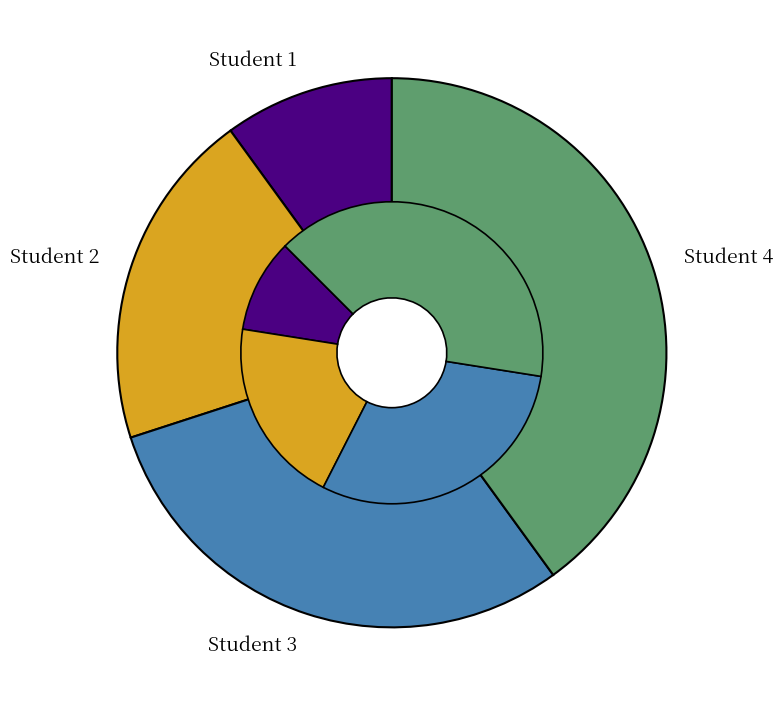

What percentage do Student 2 and Student 1 together represent?

30.0%